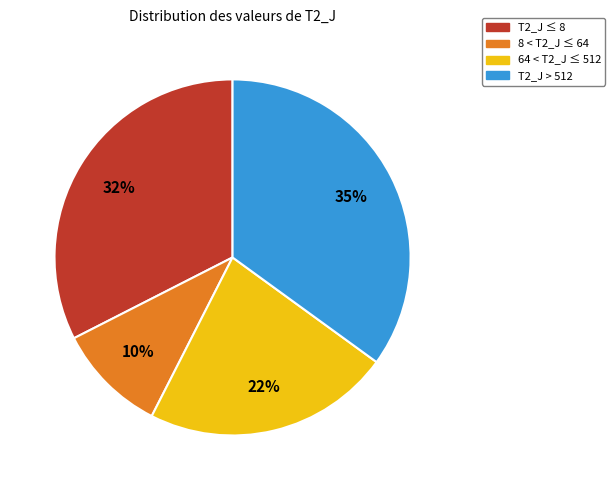

To the nearest percent, what is the difference between the largest and smallest slice percentages?

25%